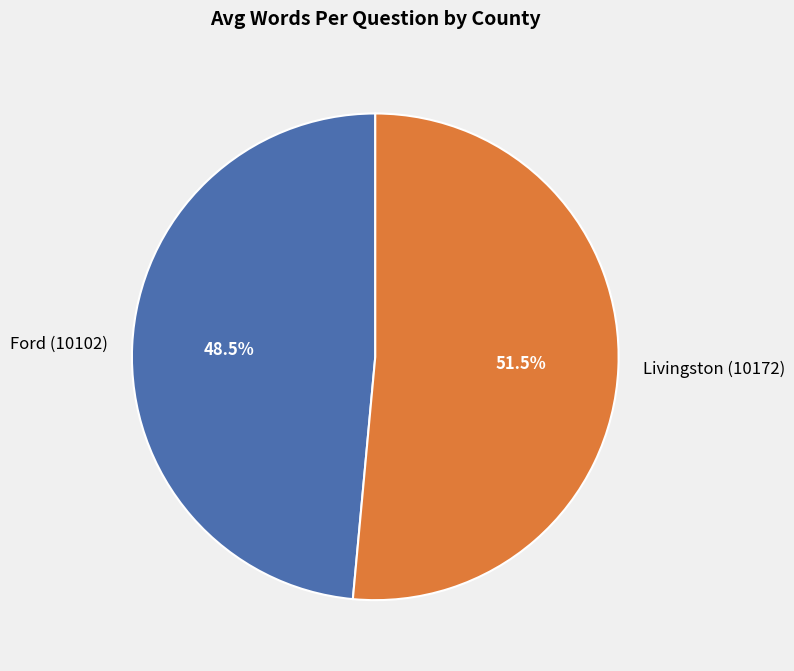

Which has a higher value, Livingston (10172) or Ford (10102)?

Livingston (10172)